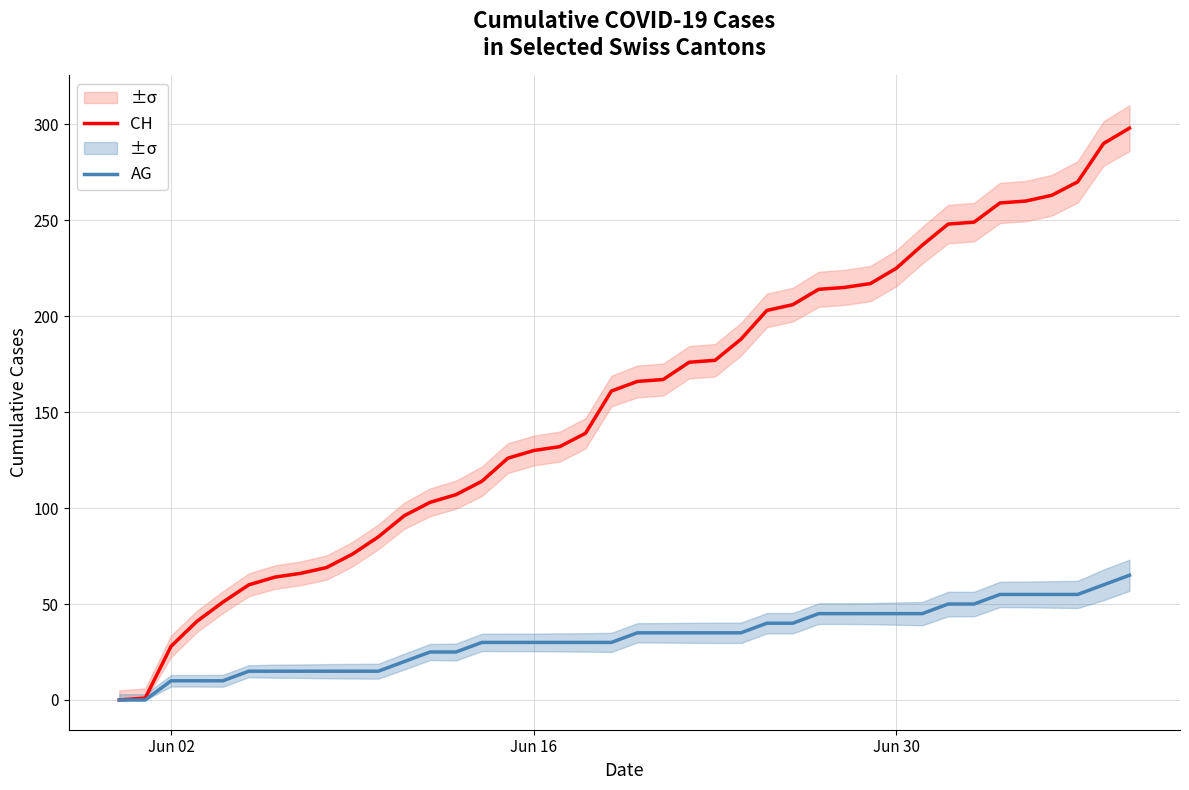

Reading left to right, extract all data points from this chart.

CH: 0	1	28	41	51	60	64	66	69	76	85	96	103	107	114	126	130	132	139	161	166	167	176	177	188	203	206	214	215	217	225	237	248	249	259	260	263	270	290	298
AG: 0	0	10	10	10	15	15	15	15	15	15	20	25	25	30	30	30	30	30	30	35	35	35	35	35	40	40	45	45	45	45	45	50	50	55	55	55	55	60	65